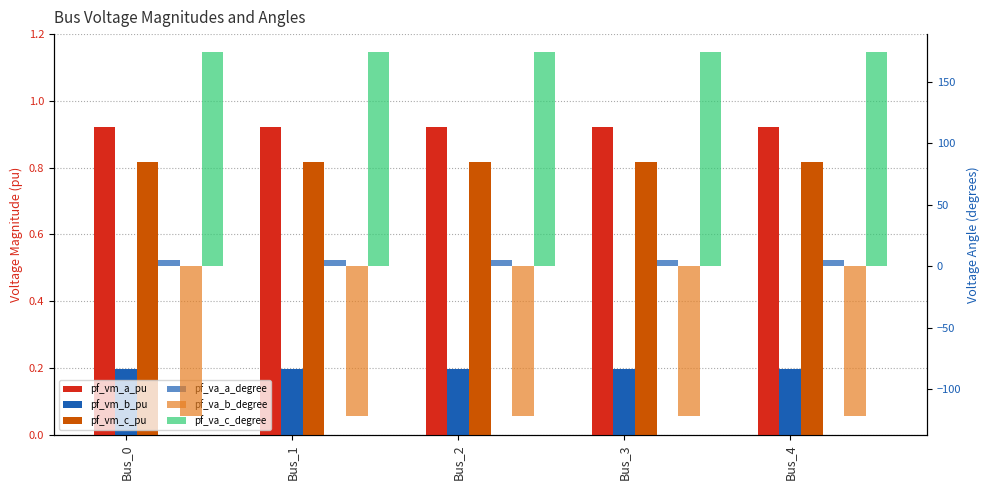

Where is pf_vm_a_pu nearest to the value 0?

Bus_3